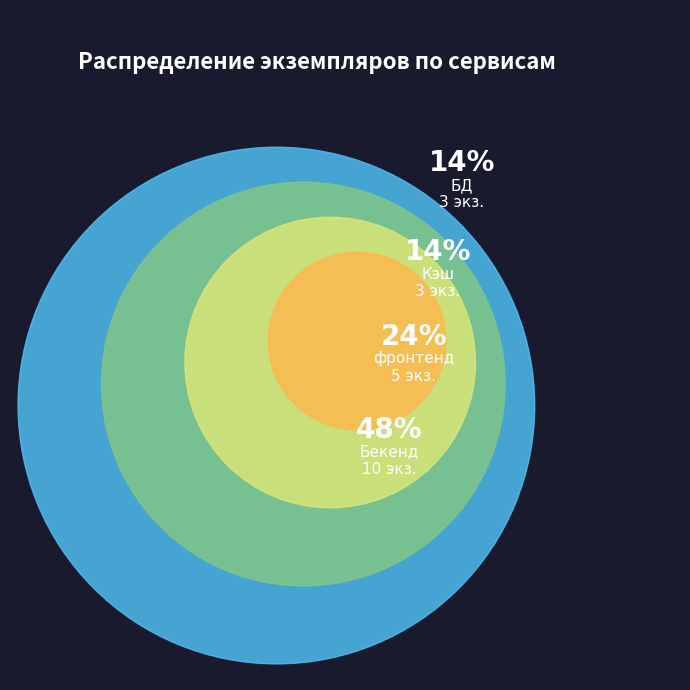

Rank the categories by value from lowest to highest.

БД, Кэш, фронтенд, Бекенд